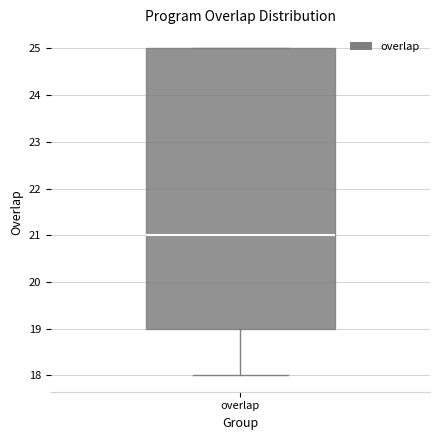

Read this box plot against the y-axis: the position of the median line, the range covered by the box, and the ends of both whiskers. The values are not printed on the chart, so give them approximately, as read against the axis.

median 21, box 19 to 25, whiskers 18 to 25